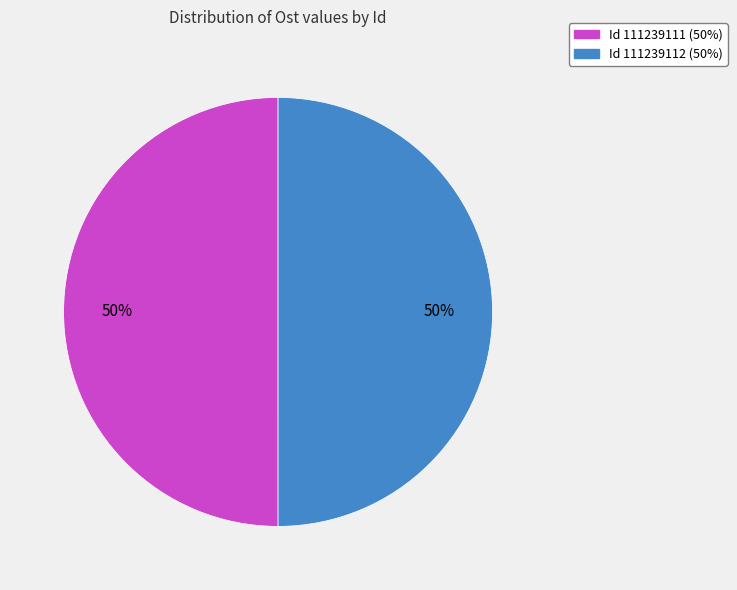

To the nearest percent, what is the average slice percentage?

50%